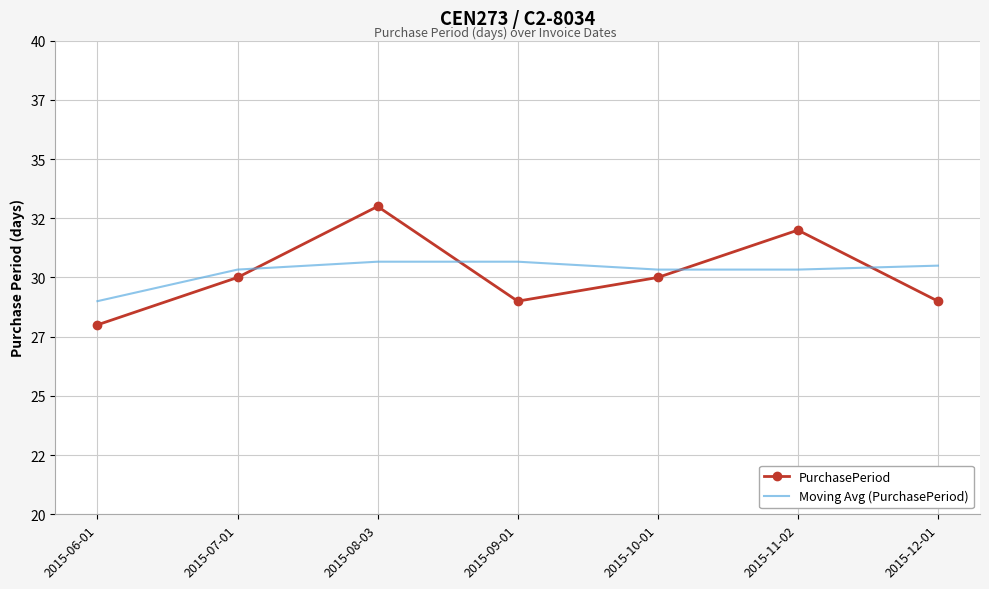

True or false: Moving Avg (PurchasePeriod) has more than 0 interior local peaks.

False